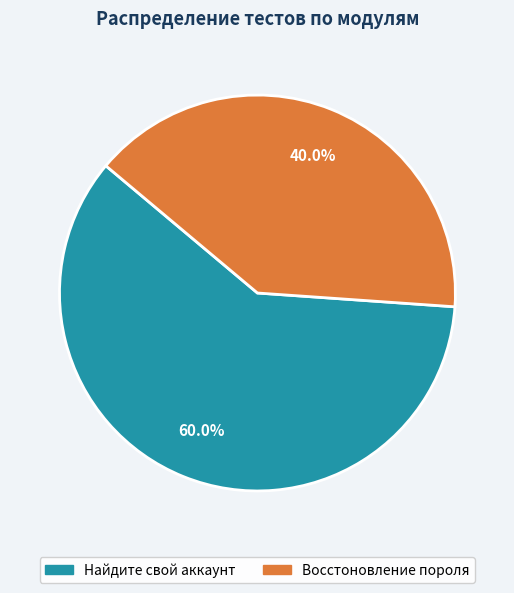

Rank the categories by value from lowest to highest.

Восстоновление пороля, Найдите свой аккаунт